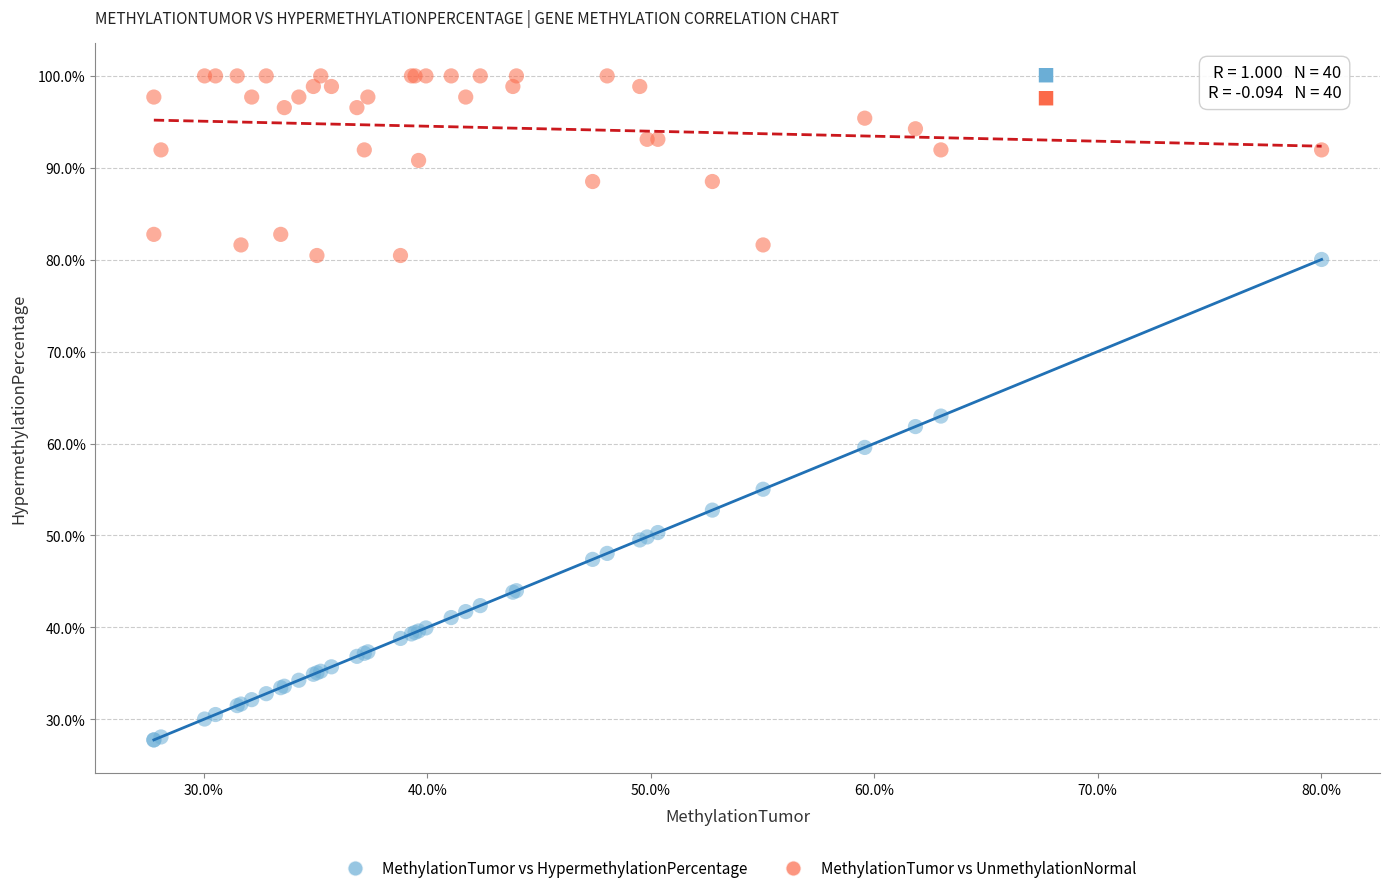

Which series has the widest spread of Y values?

MethylationTumor vs HypermethylationPercentage